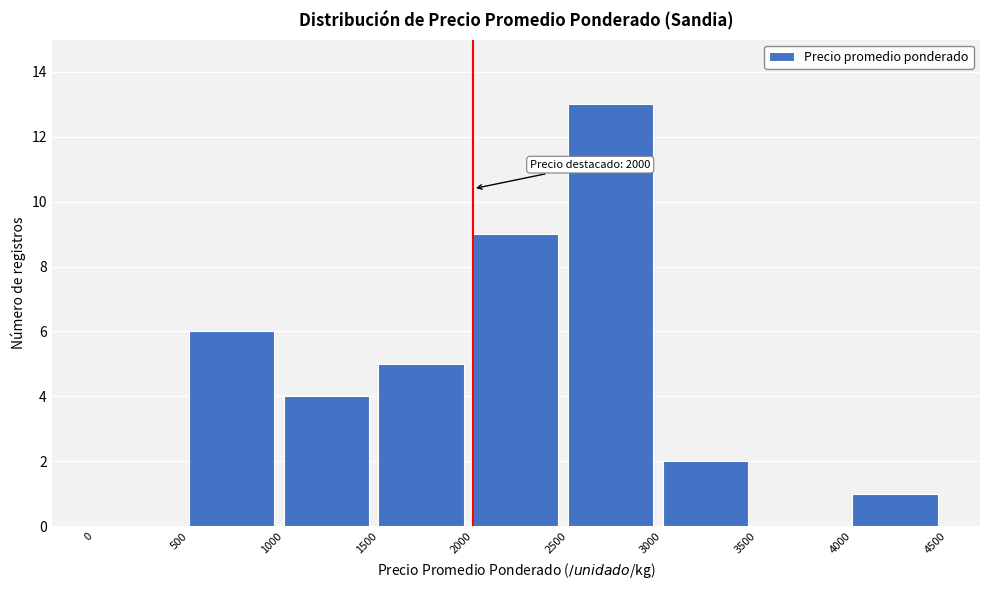

Which range on the x-axis has the tallest bar?

2500 to 3000